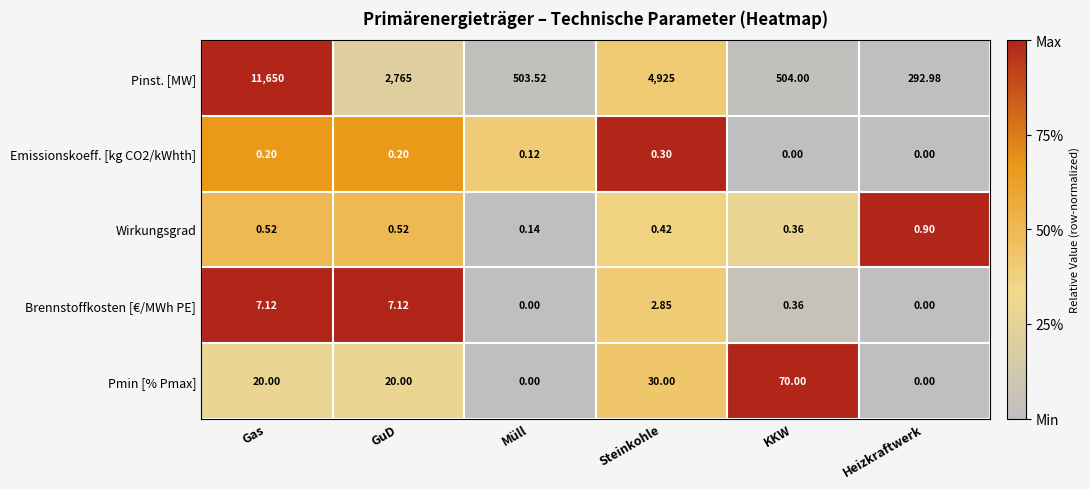

Is the value of Pmin [% Pmax] at KKW greater than the value of Pinst. [MW] at Steinkohle?

No